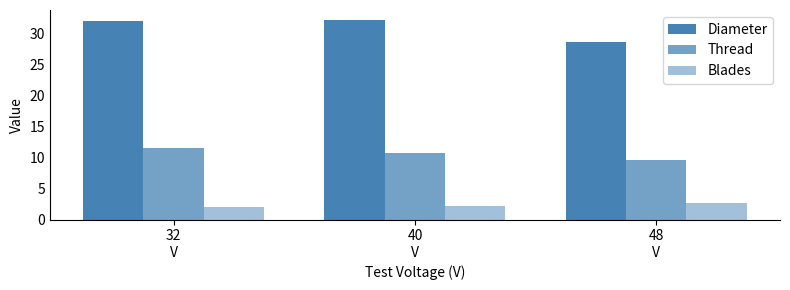

What is the difference between the Thread values at 48
V and 32
V?

1.9